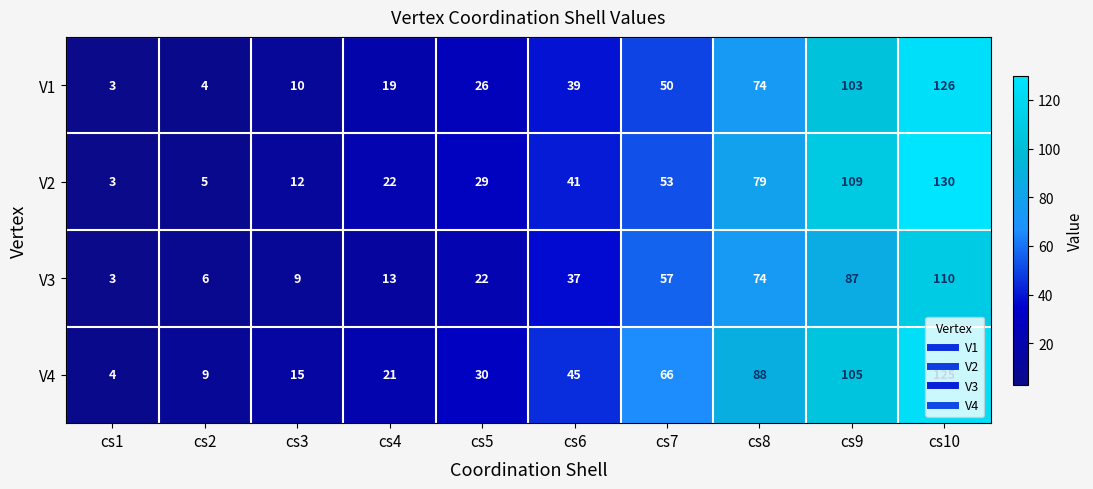

What is the greatest value displayed?

130